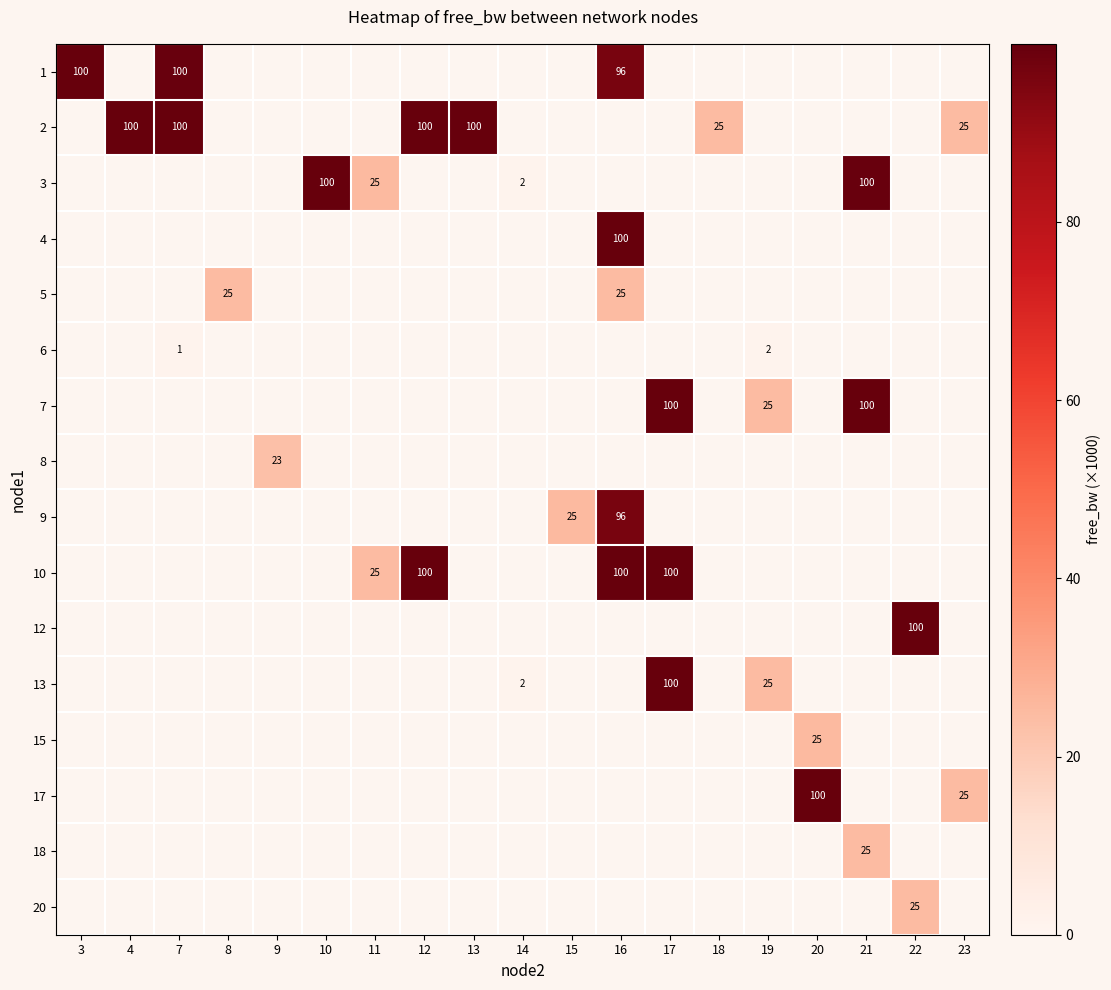

How many categories are shown in the chart?

19